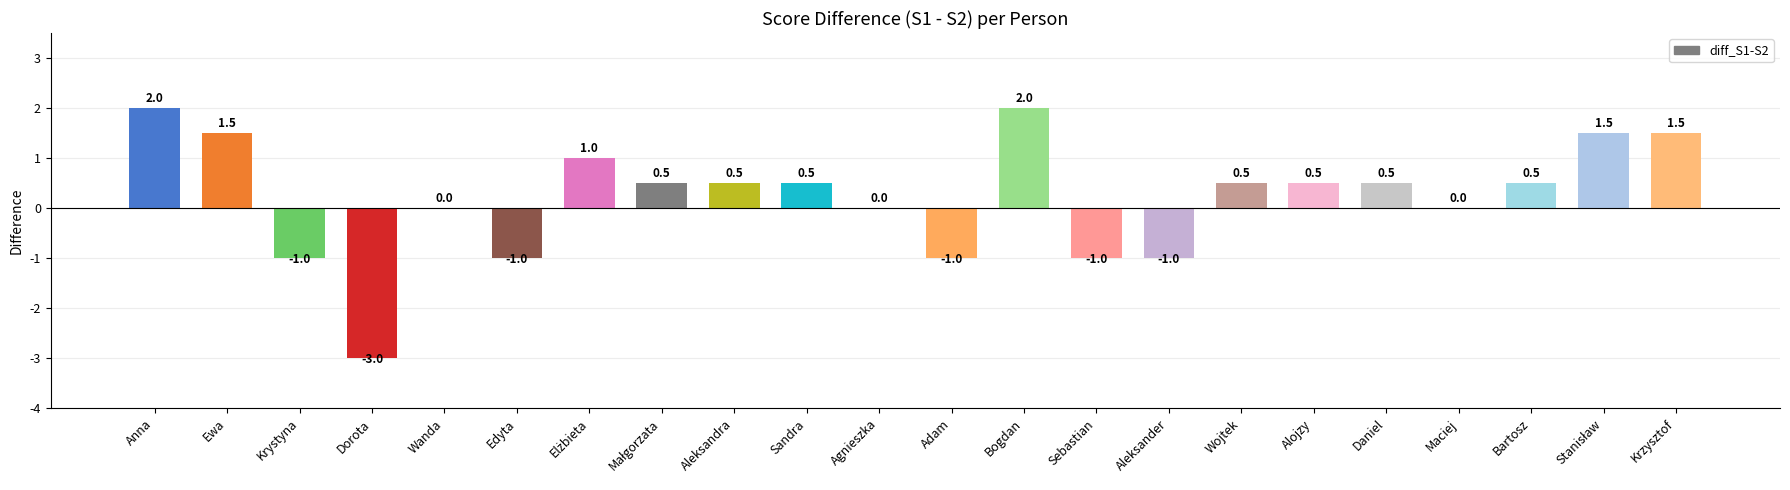

What is the average value?

0.2